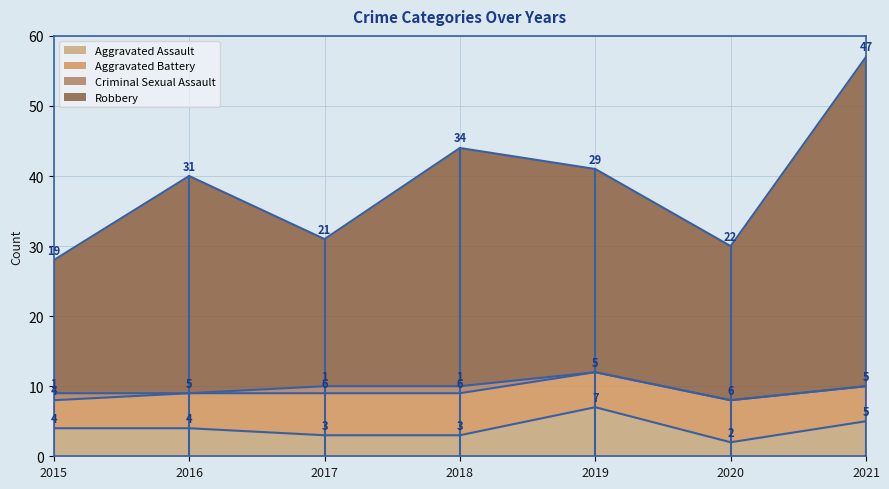

Does the chart display data point markers on the line(s)?

No